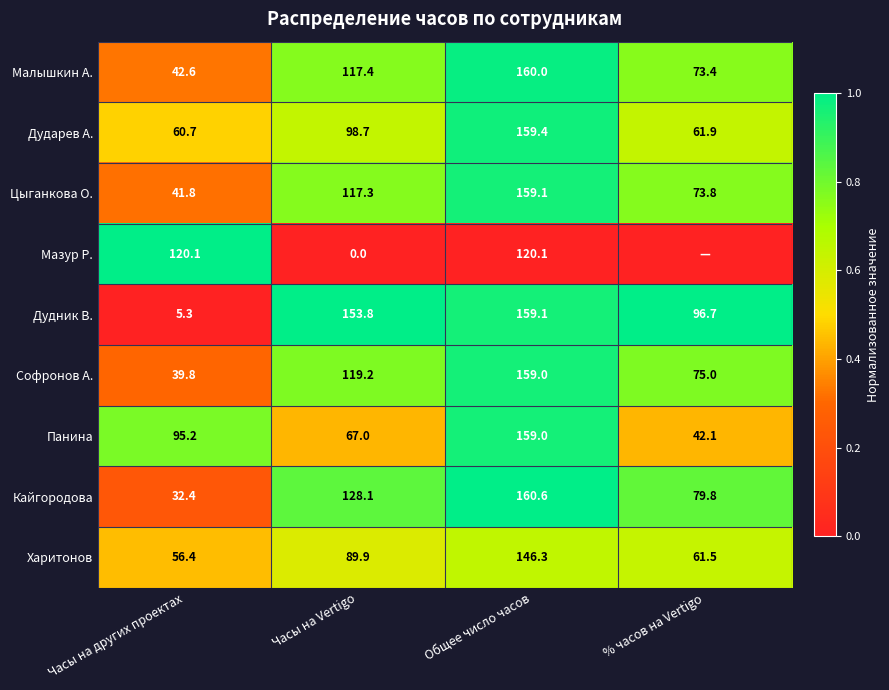

At which label does Панина first exceed 95?

Часы на других проектах